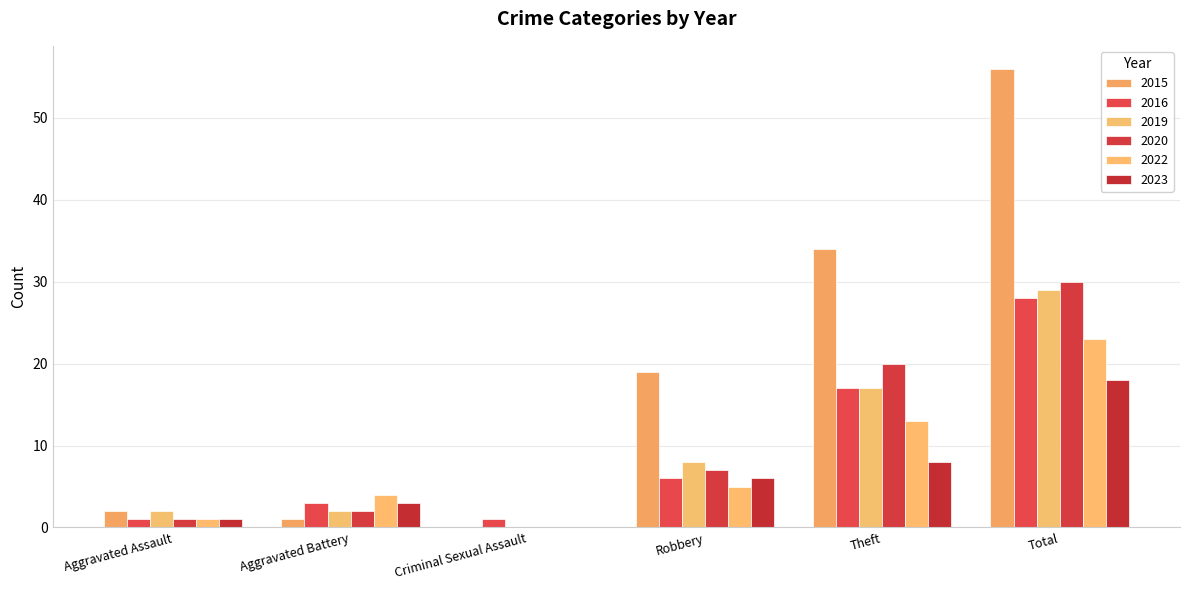

Is it true that 2023 equals 5 at Total?

False